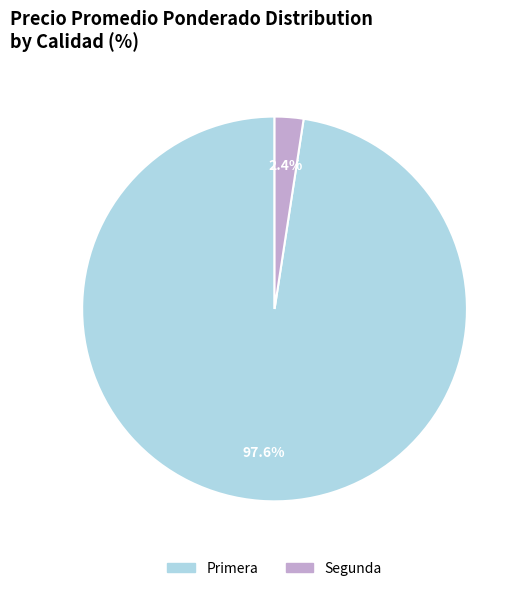

What percentage is the Segunda slice, to the nearest percent?

2%